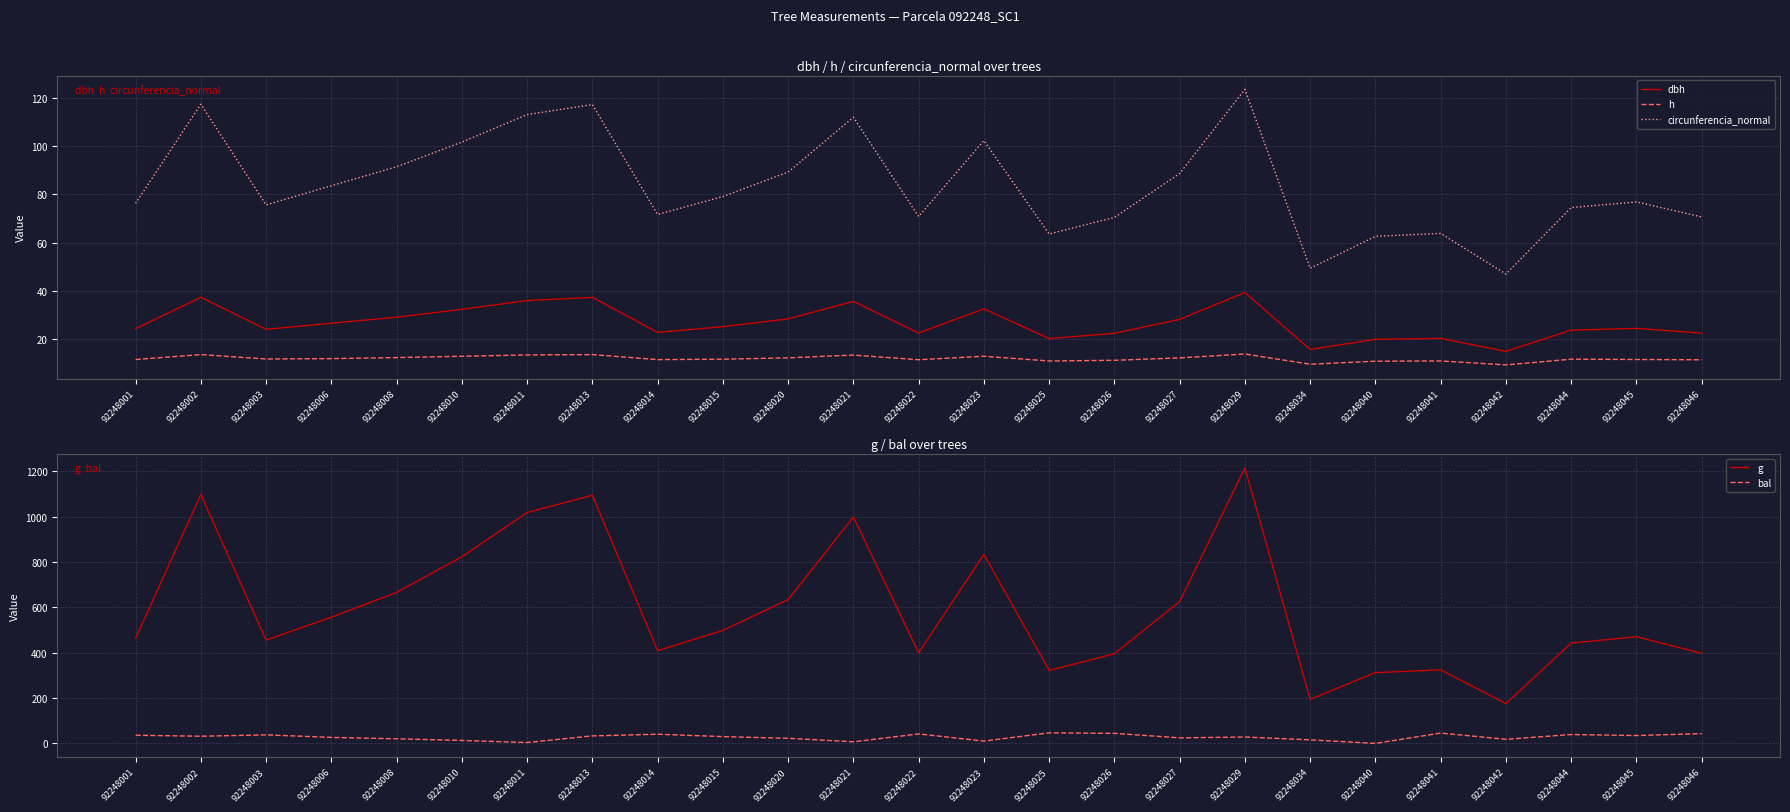

List the series in order of their peak value, highest first.

g, circunferencia_normal, bal, dbh, h